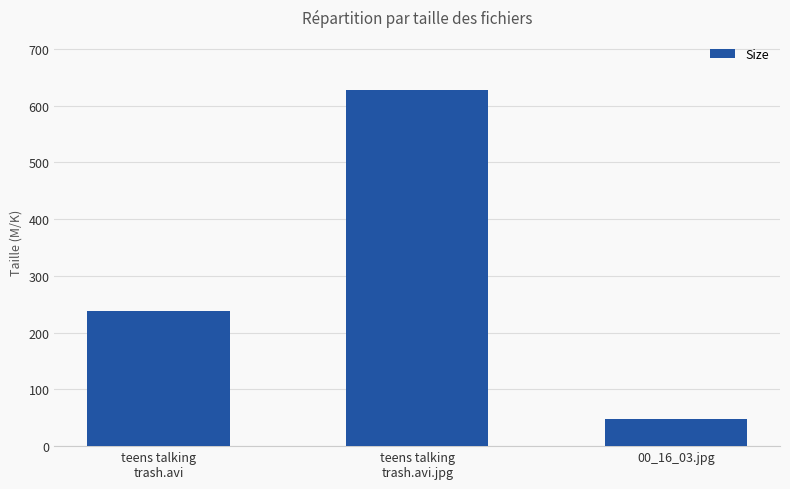

Are the bars grouped side by side (vs. stacked)?

No